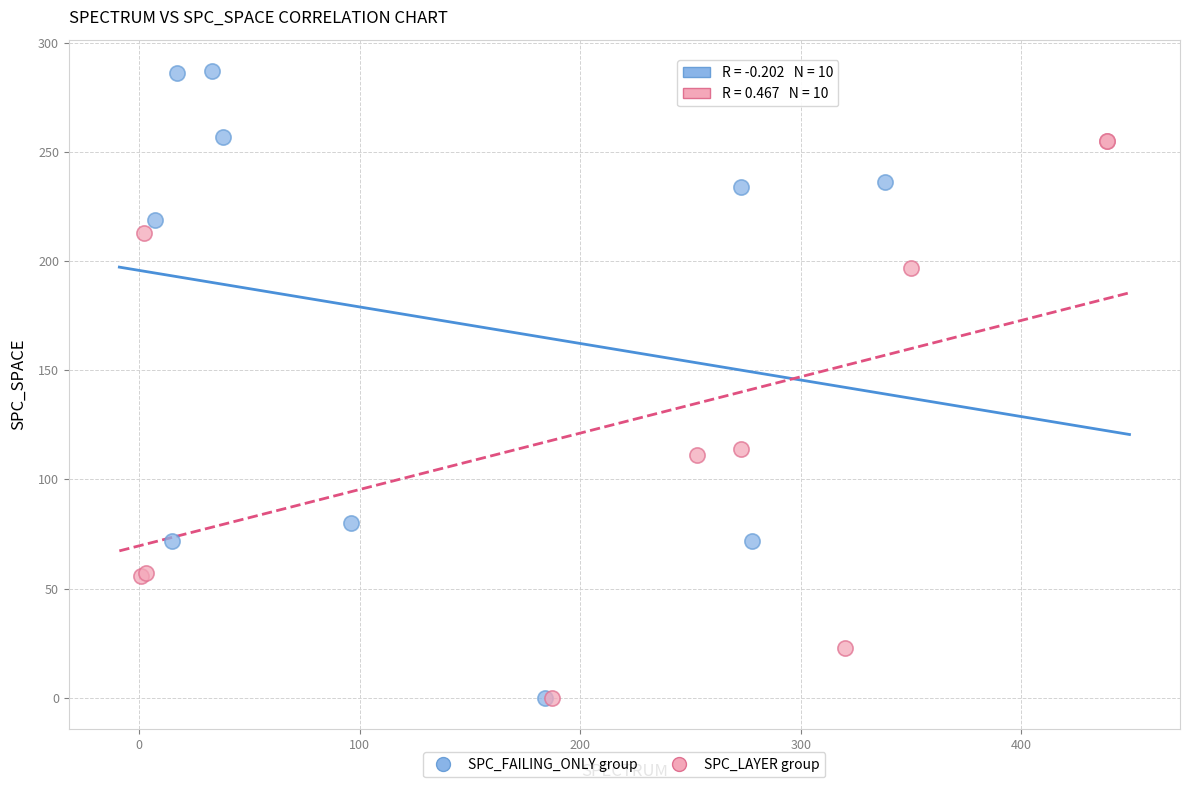

Which series has the largest Y range (max minus min)?

SPC_FAILING_ONLY group